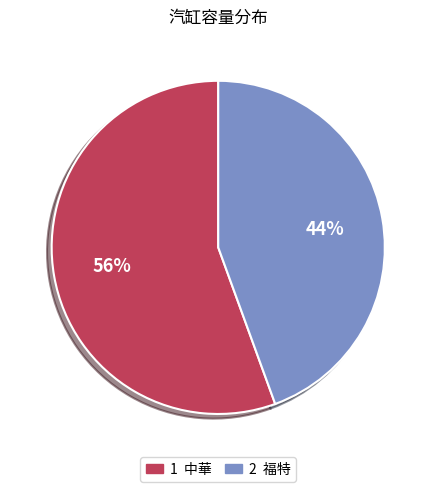

Is there a majority slice in this chart?

Yes